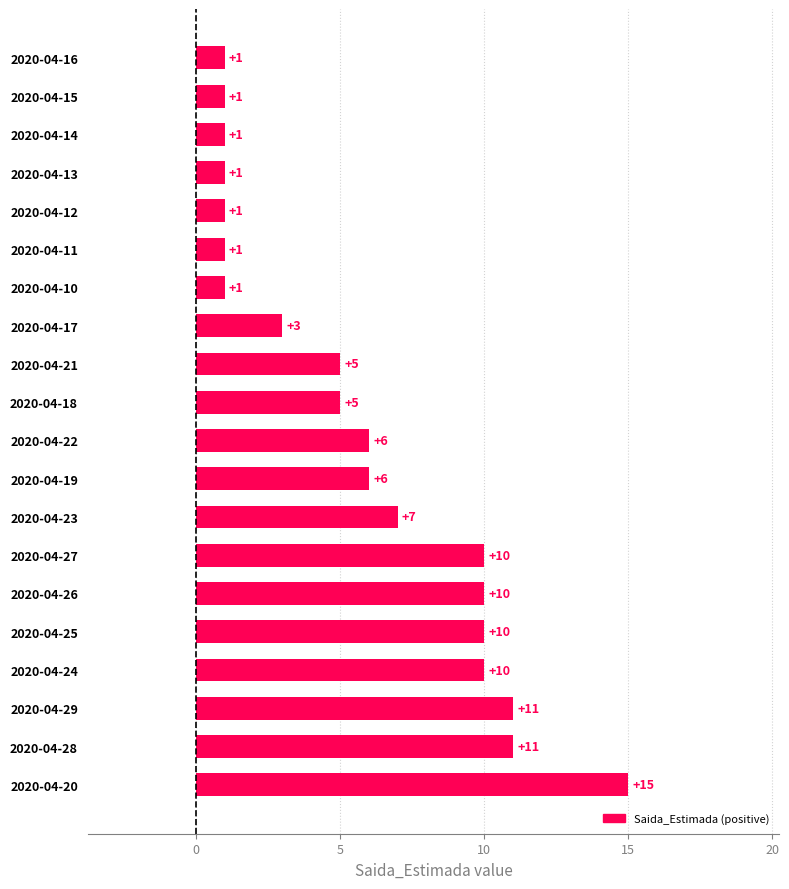

At which category does the chart reach its peak across all series?

2020-04-20